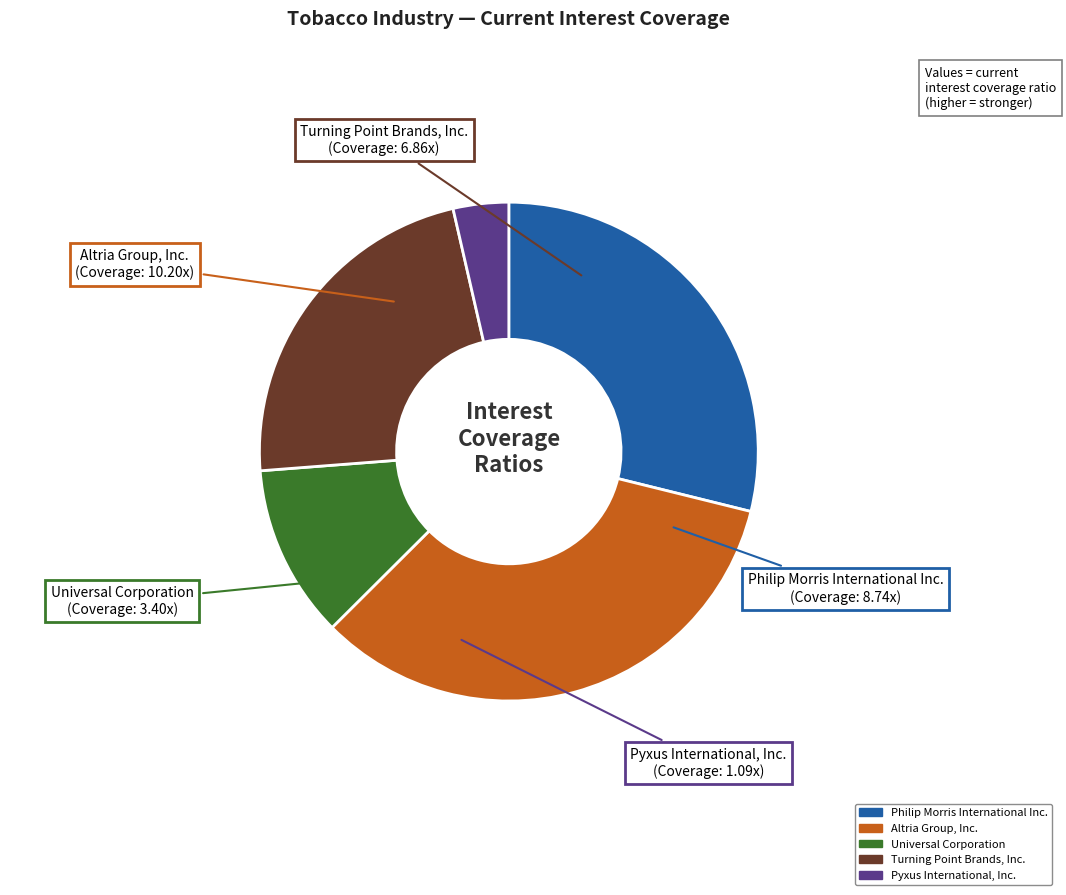

What is the ratio of the value at Universal Corporation to the value at Pyxus International, Inc.?

3.1